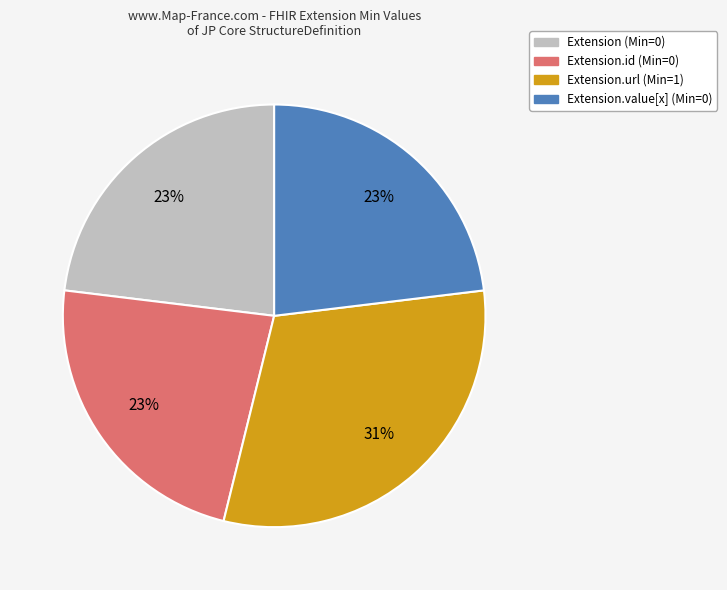

Is there any slice that represents more than half of the pie?

No